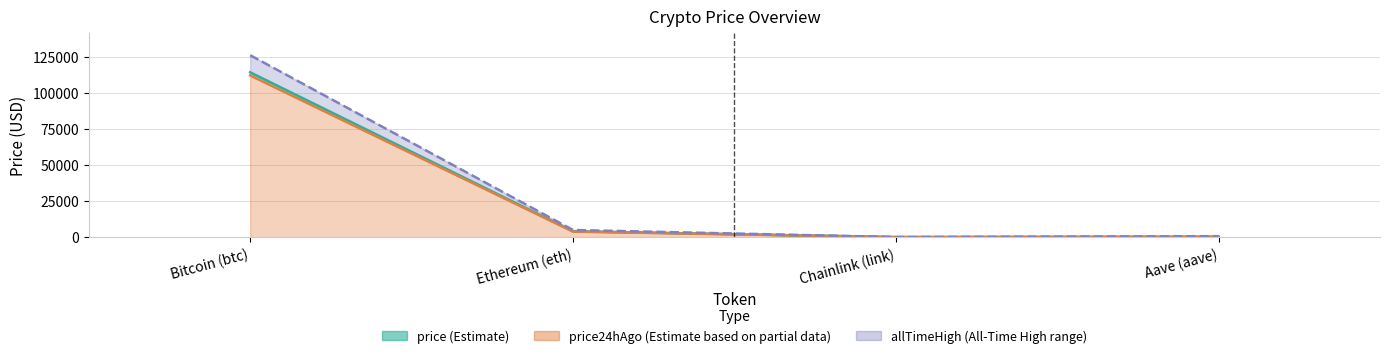

At Ethereum (eth), list the series in order from smallest to largest.

price24hAgo, price, allTimeHigh